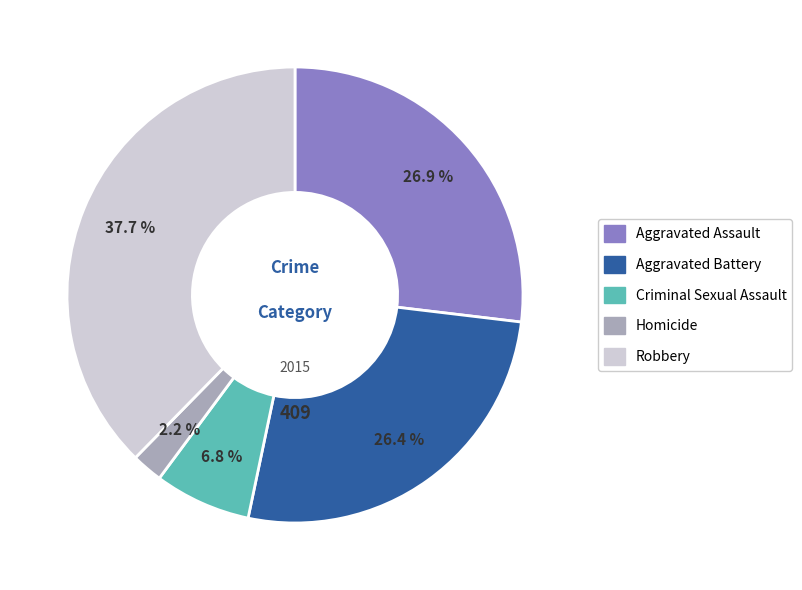

What percentage is the Homicide slice, to the nearest percent?

2%